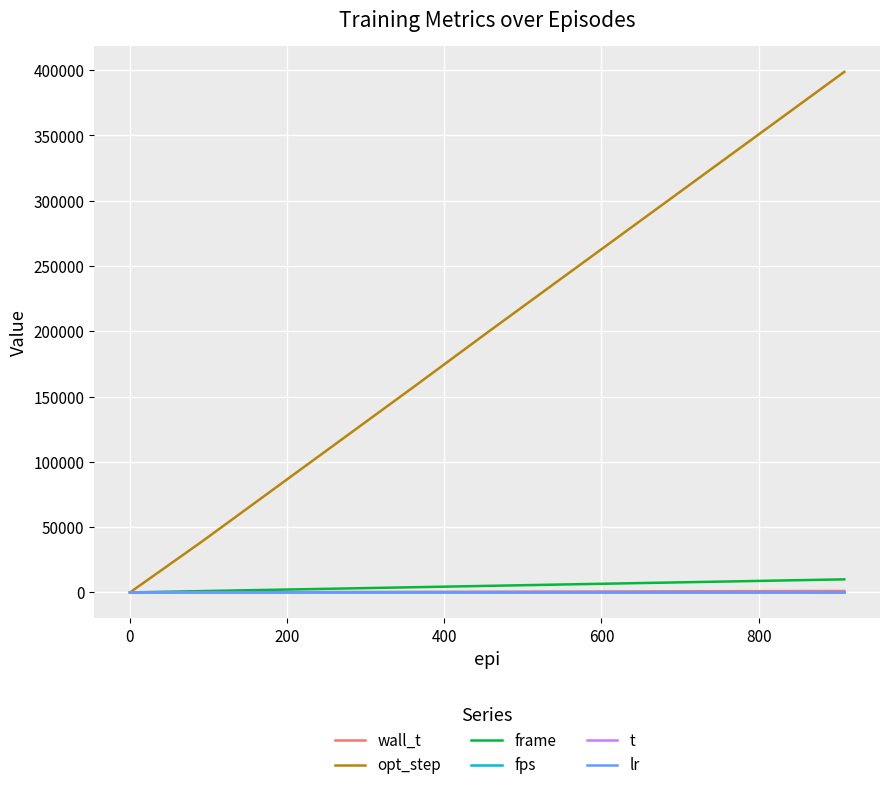

Which series has the largest range (max minus min)?

opt_step